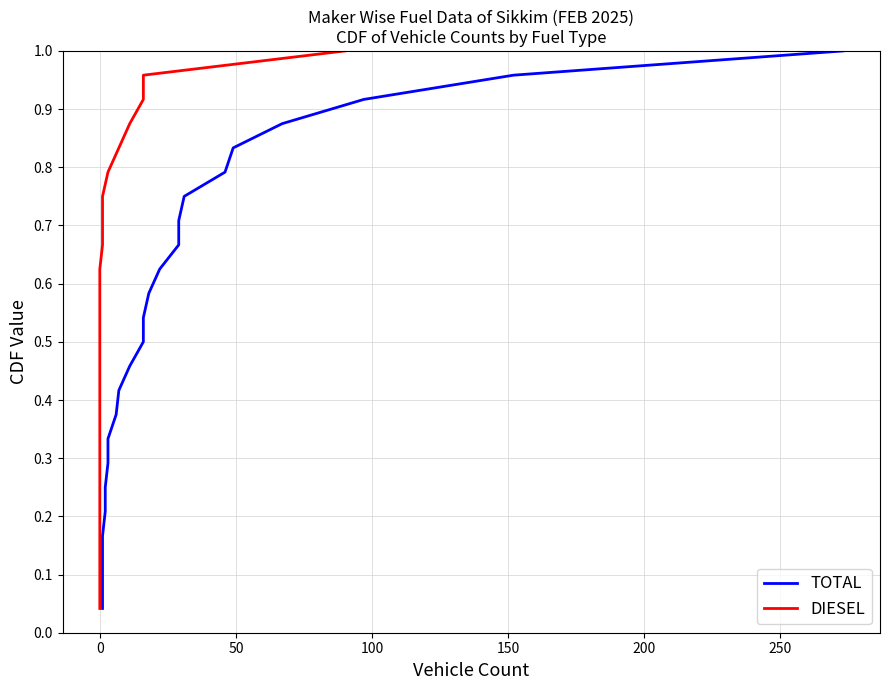

What is the label of the 18th point from the right?

250